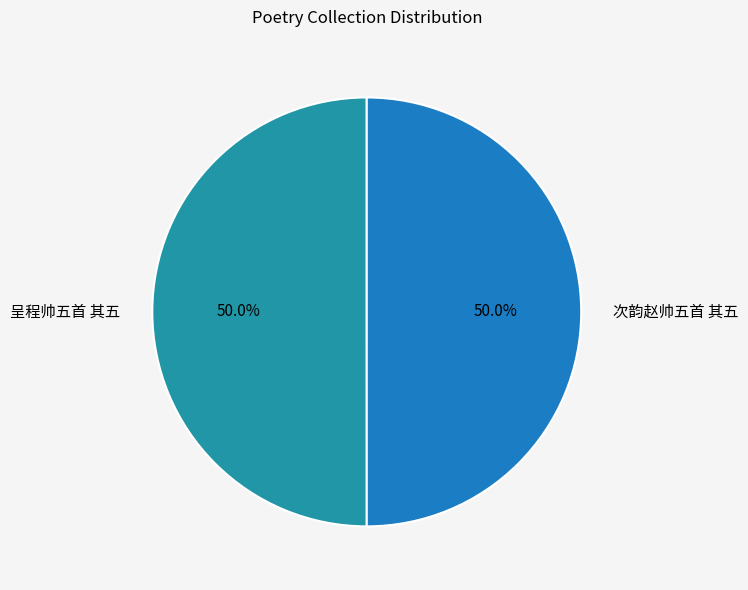

Is the sum of 呈程帅五首 其五 and 次韵赵帅五首 其五 greater than half?

Yes